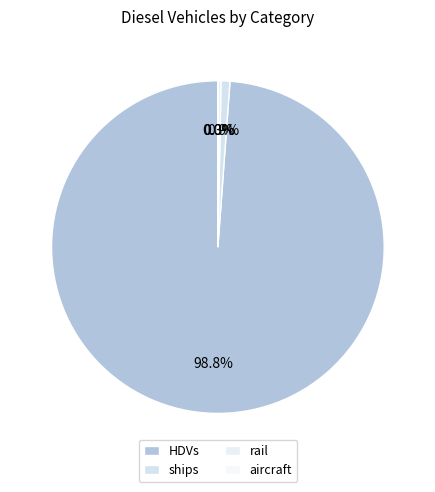

Rank the categories by value from lowest to highest.

aircraft, rail, ships, HDVs